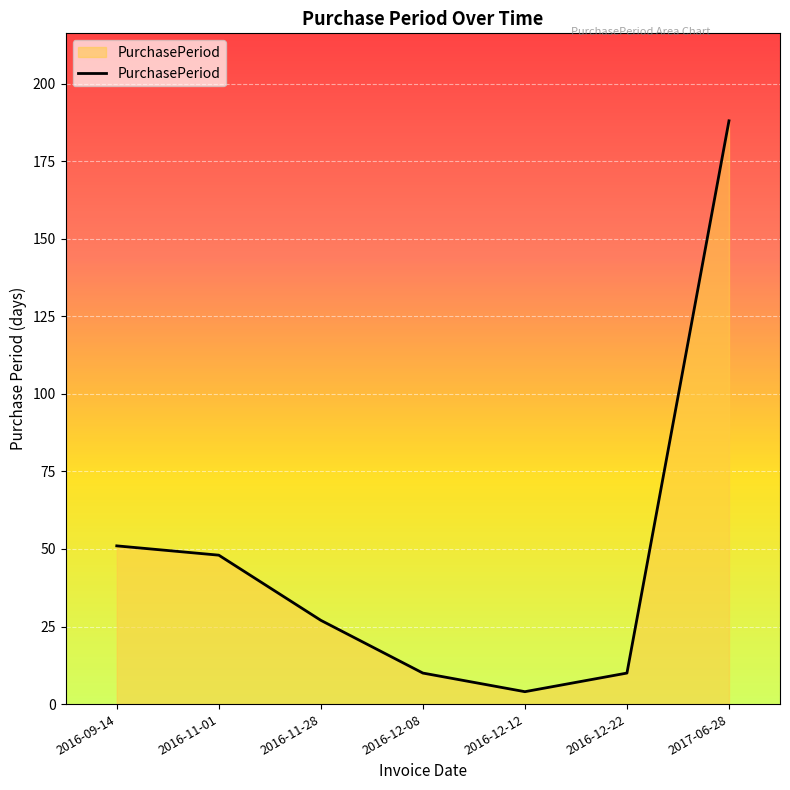

What is the average value?

48